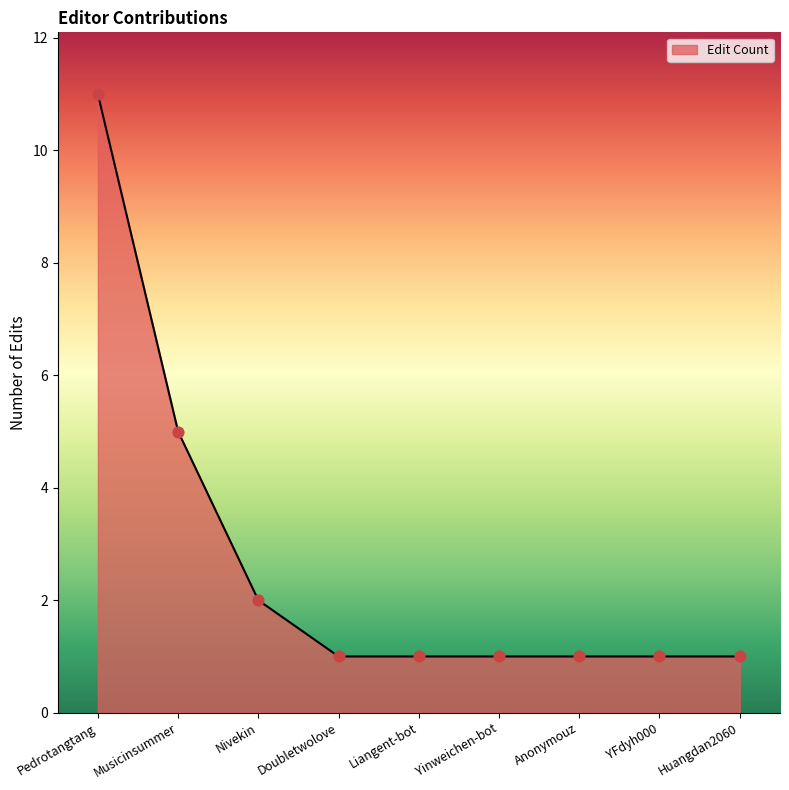

What is the ratio of the value at Anonymouz to the value at Yinweichen-bot?

1.0